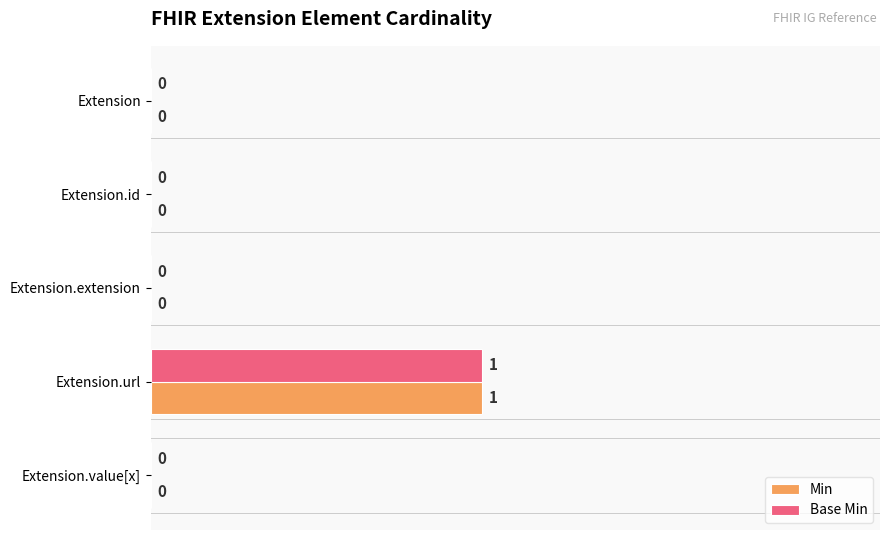

True or false: Base Min has a value of 2 at Extension.url.

False